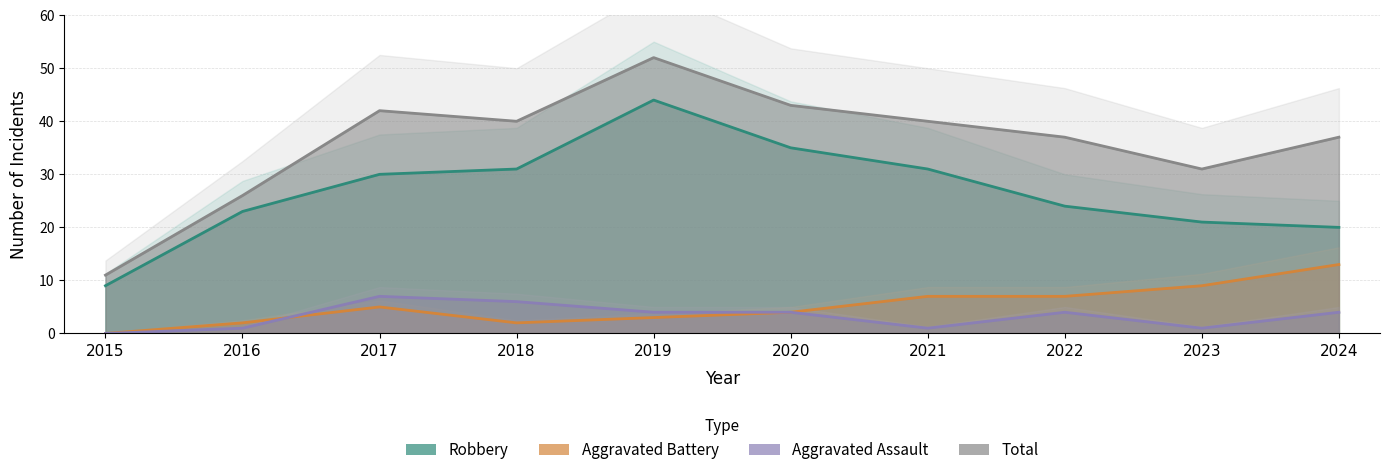

What is the difference between the Aggravated Battery values at 2020 and 2019?

1